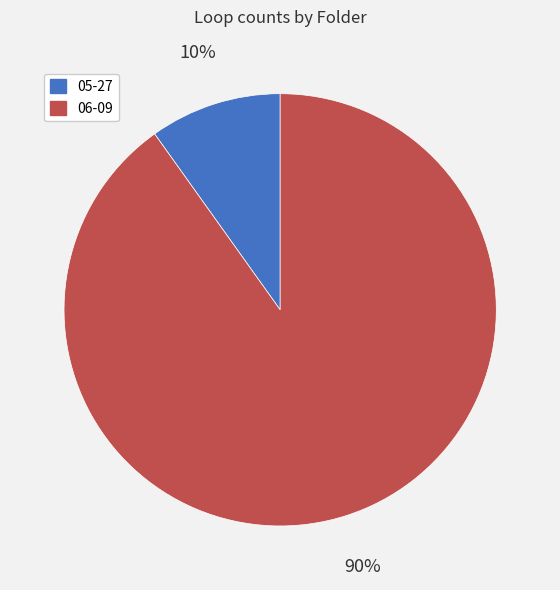

To the nearest percent, what is the difference between the 06-09 and 05-27 slice percentages?

80%